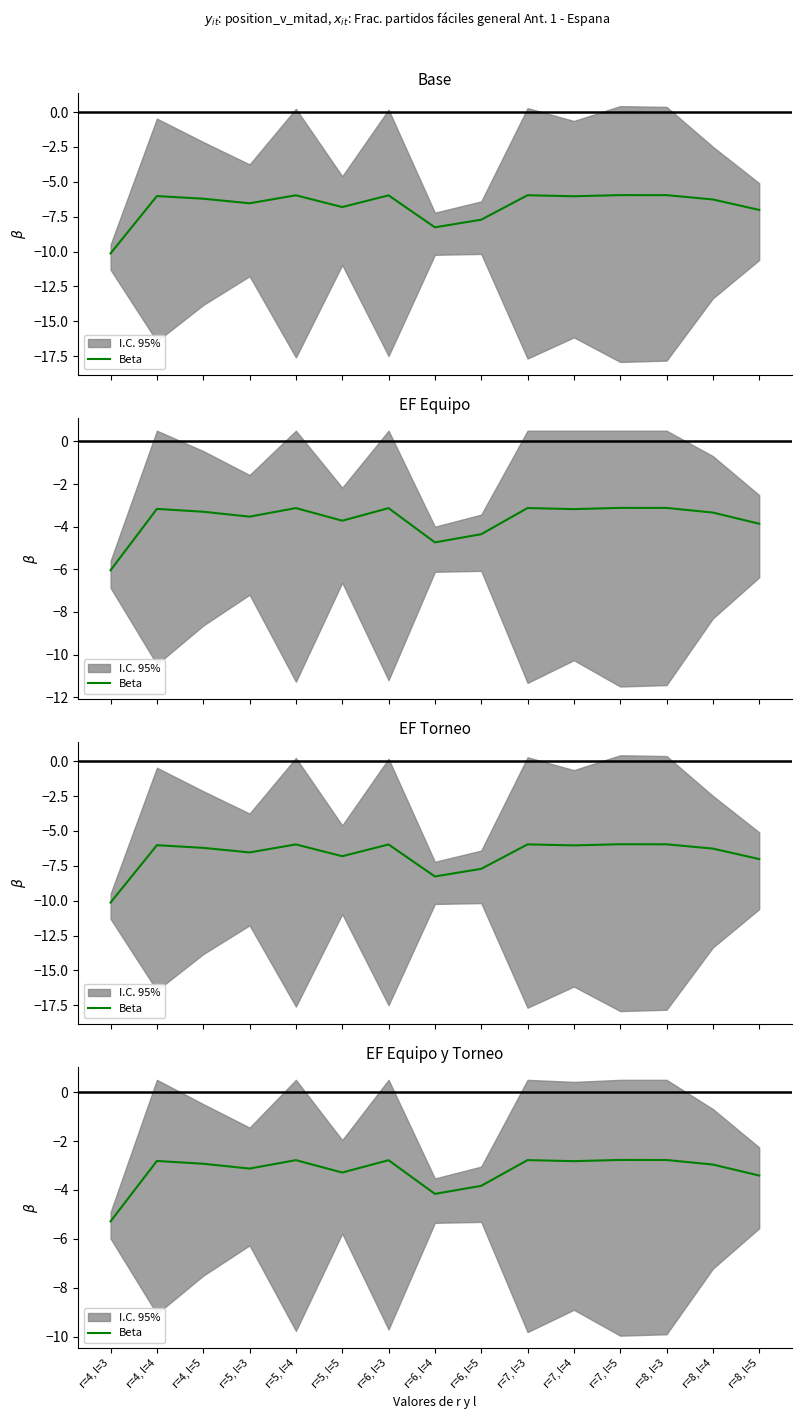

At which category does the data reach its first local peak?

r=4, l=4